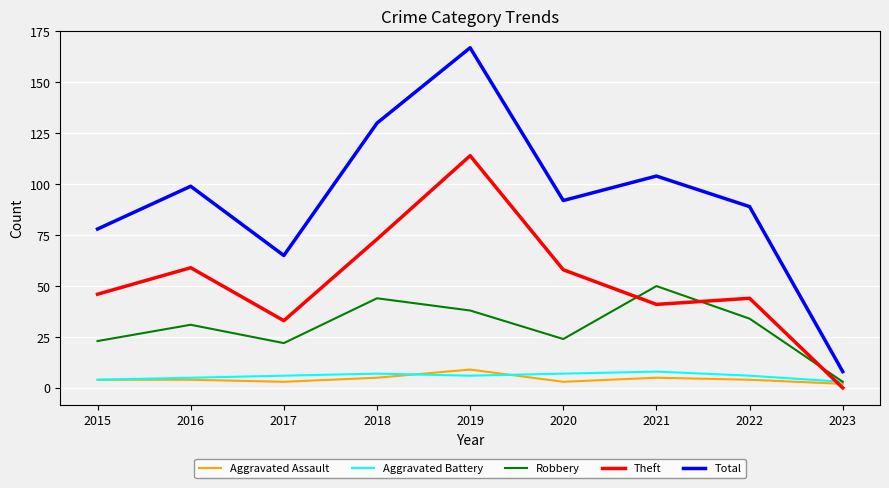

How many lines are shown in the chart?

5